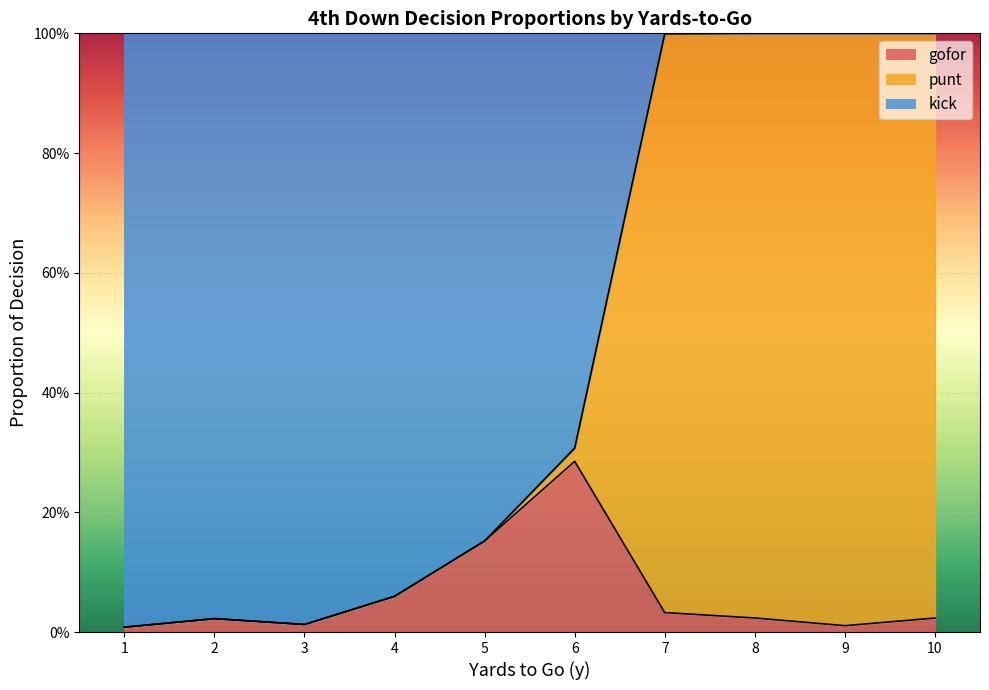

At which category does gofor reach its first local peak?

2